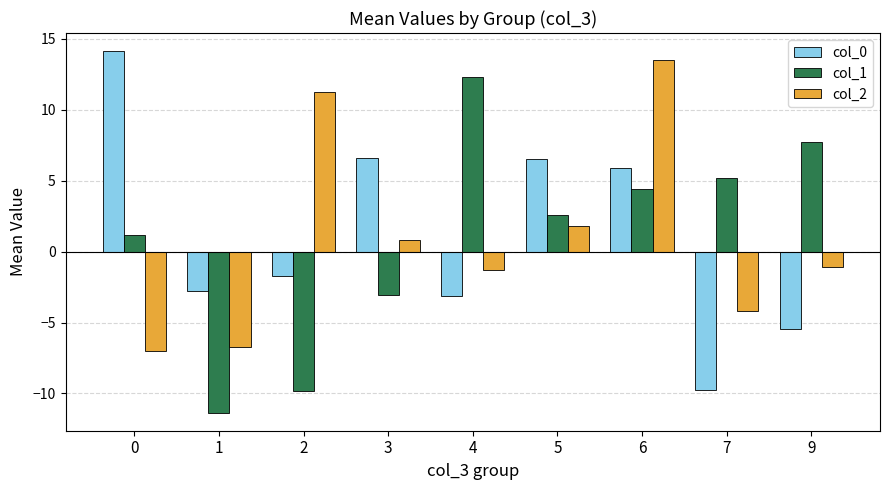

Is it true that col_2 equals -6.0 at 7?

False